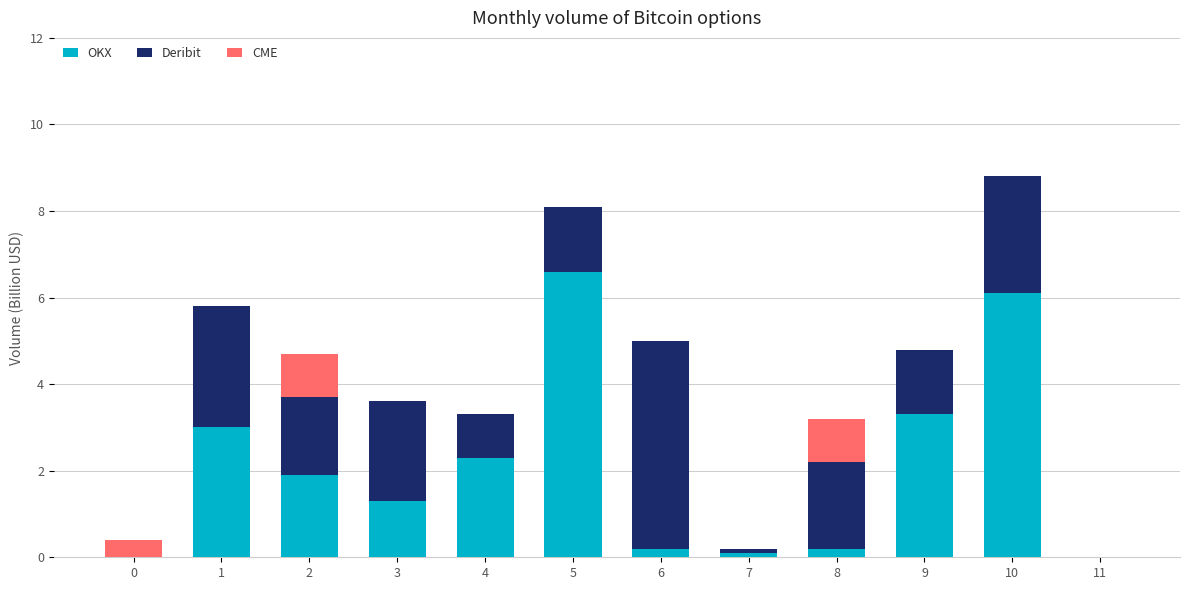

Are the bars horizontal?

No